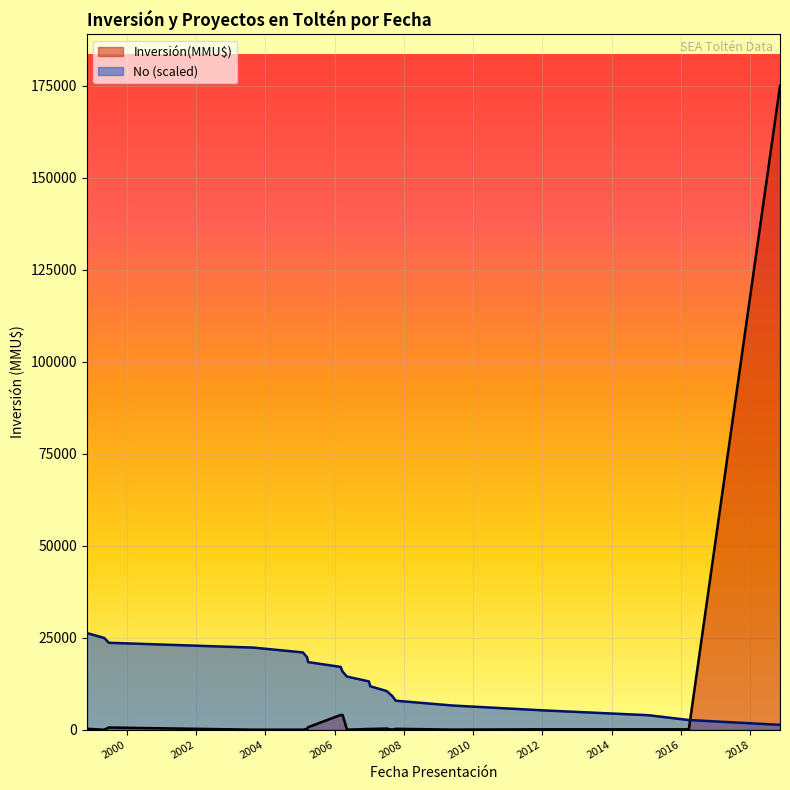

What is the difference between the second highest and minimum values?

23625.0